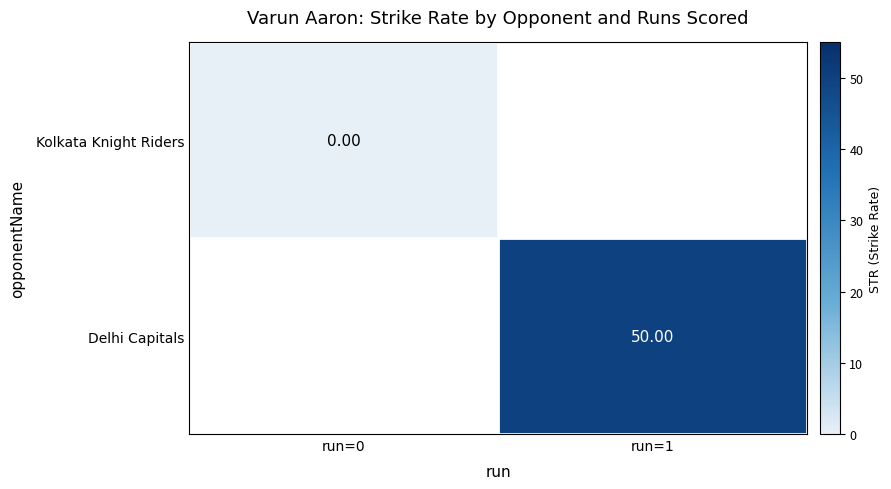

Is the value of Kolkata Knight Riders at run=0 greater than the value of Delhi Capitals at run=1?

No